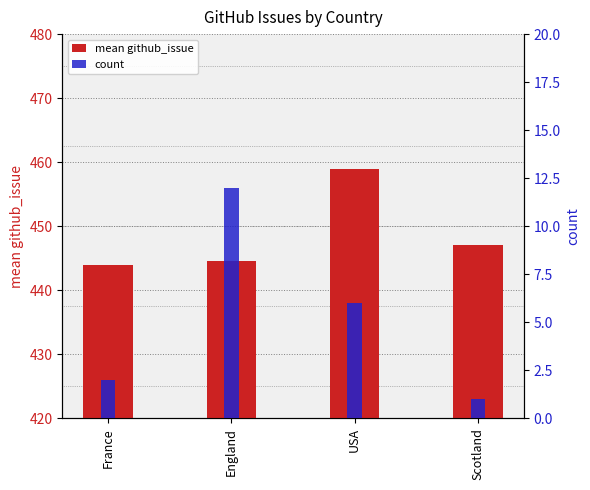

The mean github_issue series shows 459.0 at USA. True or false?

True